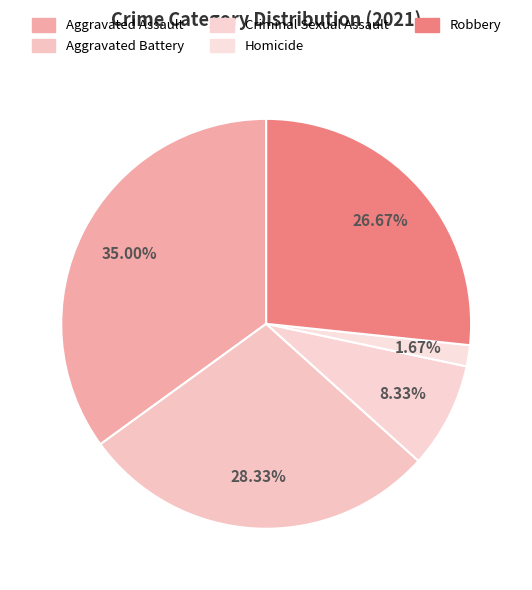

Is Aggravated Assault the majority of the pie?

No